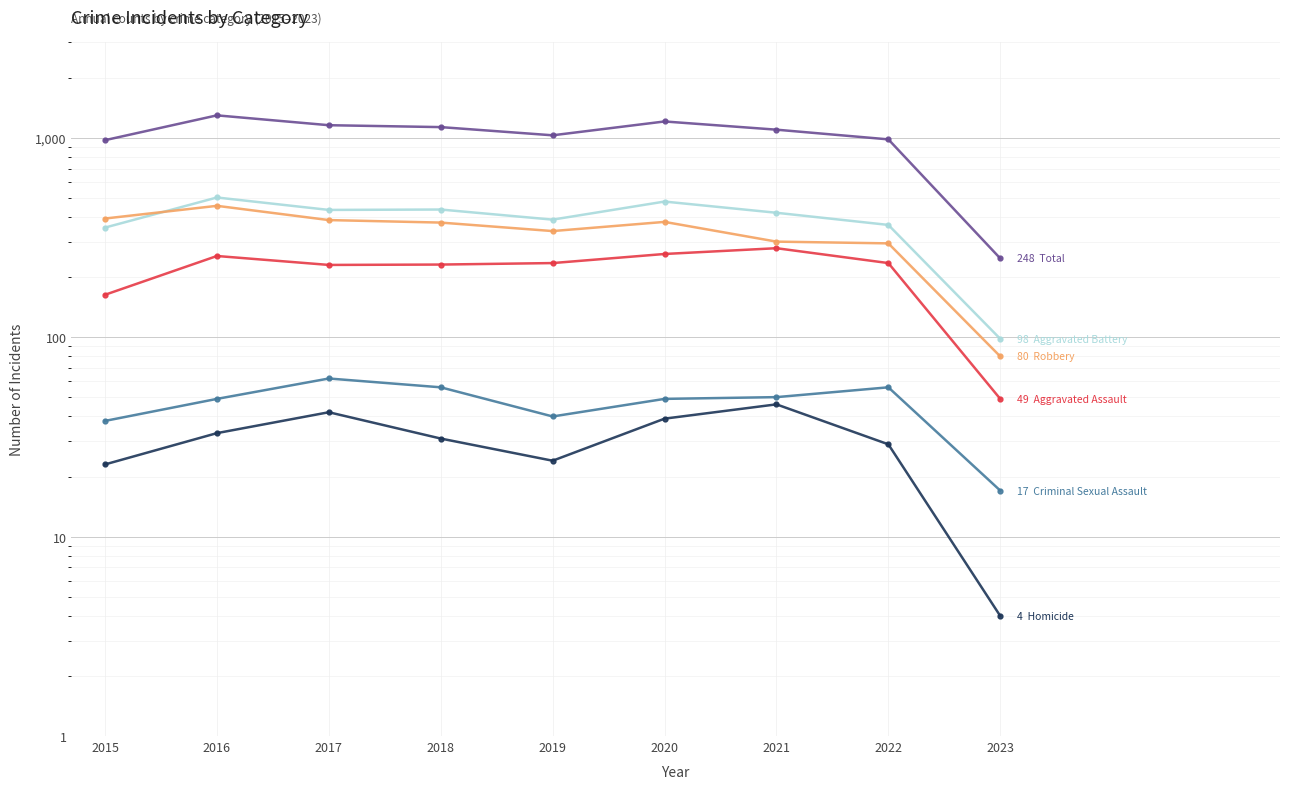

What are all the series names shown in the legend?

Aggravated Assault, Aggravated Battery, Criminal Sexual Assault, Homicide, Robbery, Total